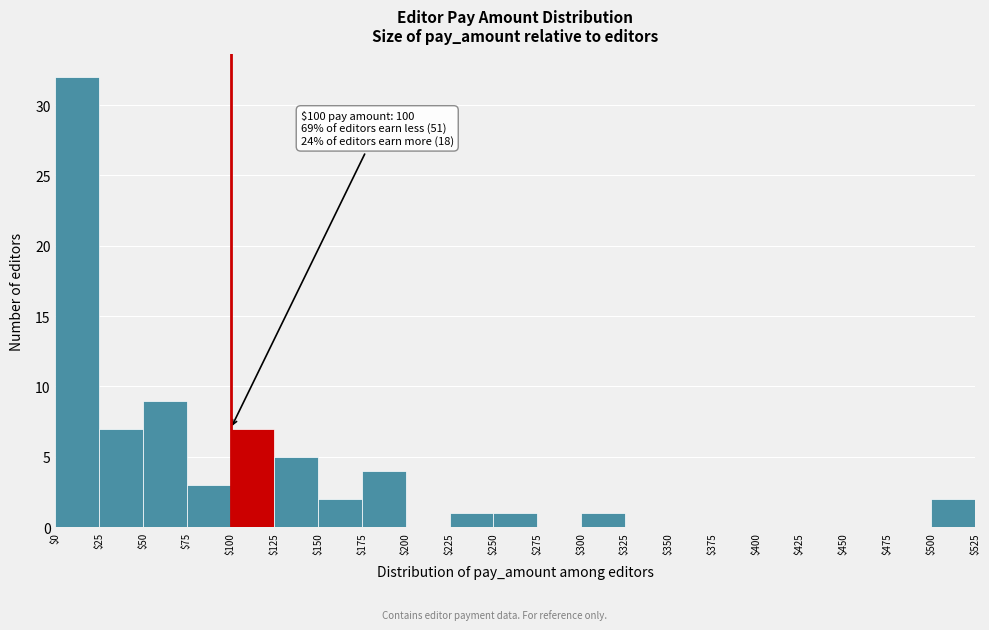

Over which range of the x-axis is the bar tallest?

$0 to $25